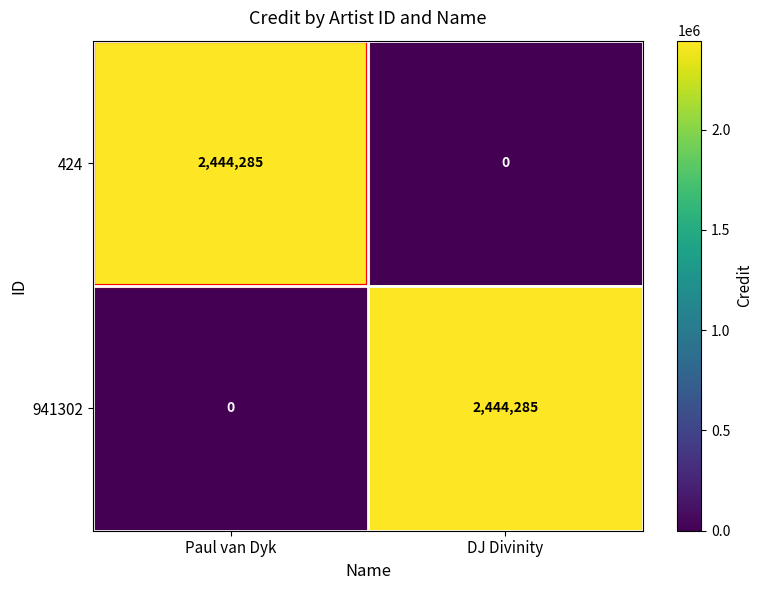

What is the sum of the 941302 values at DJ Divinity and Paul van Dyk?

2444285